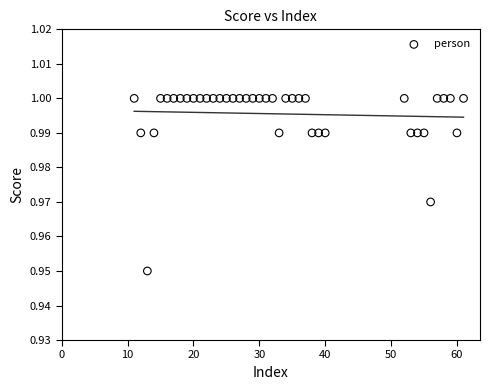

What is the range of X values (max minus min)?

50.0